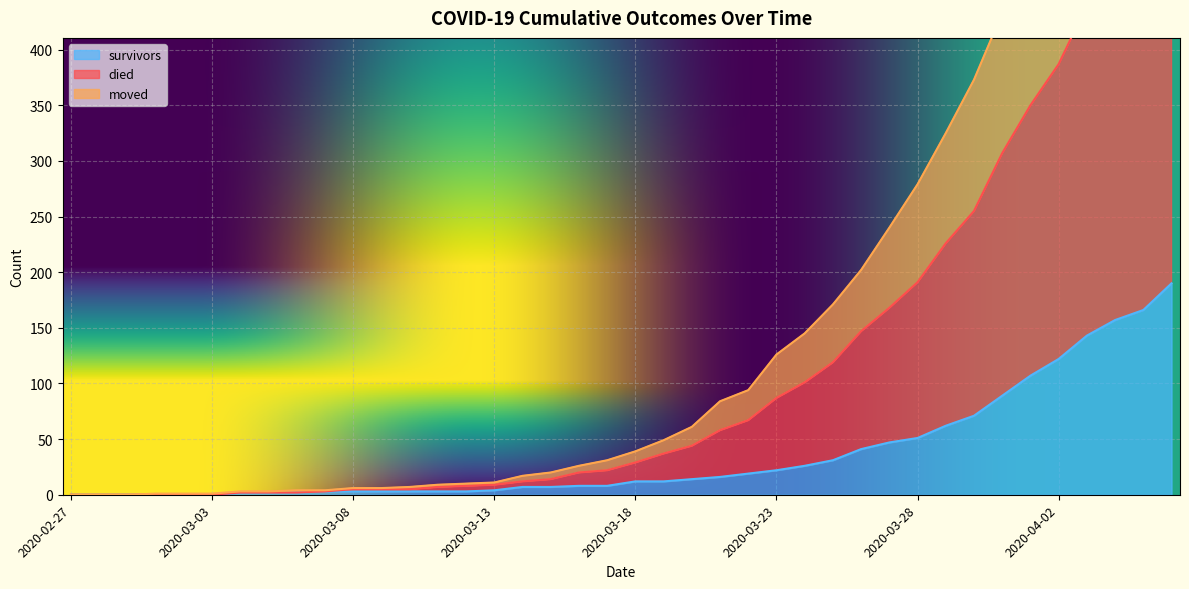

What is the maximum value shown in the chart?

754